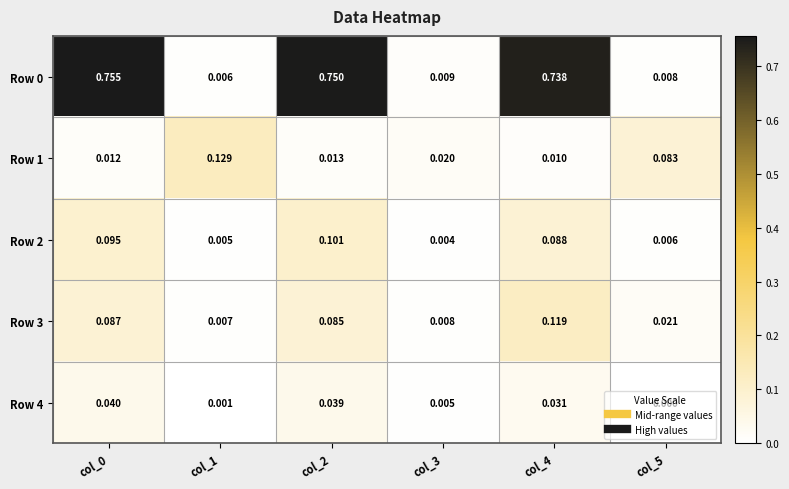

Is the value of Row 0 at col_3 greater than the value of Row 3 at col_4?

No